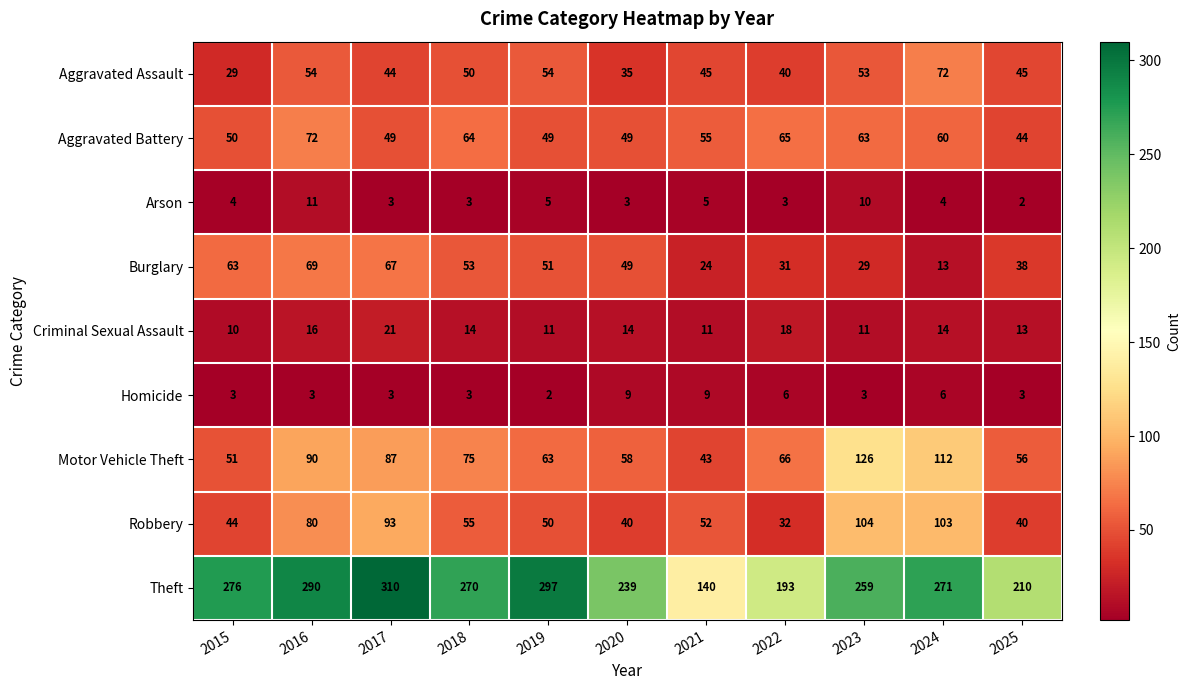

The value of Homicide at 2019 is 2. True or false?

True